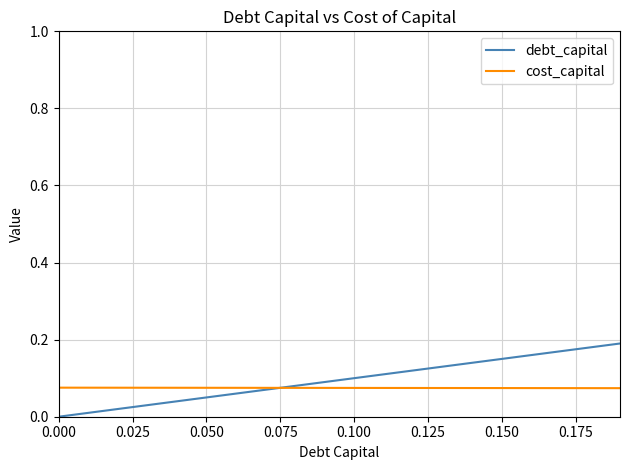

Does the chart have visible grid lines?

Yes